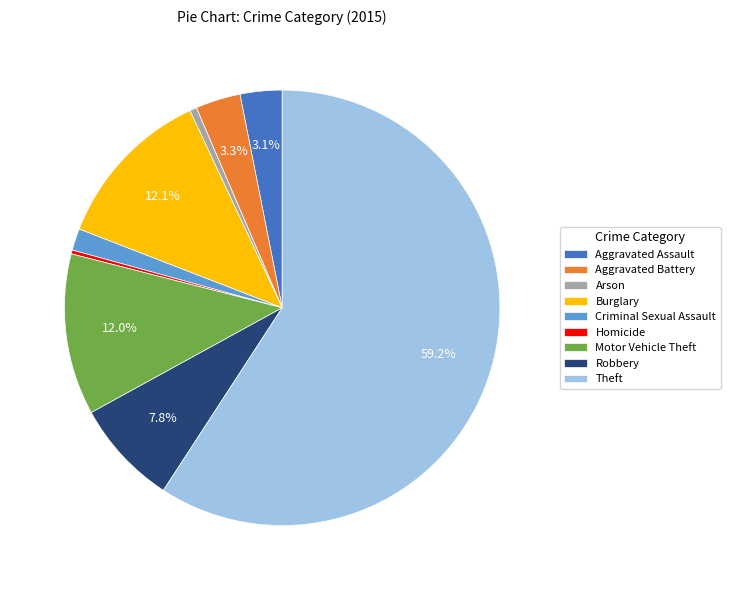

What portion of the pie excludes Burglary?

87.9%